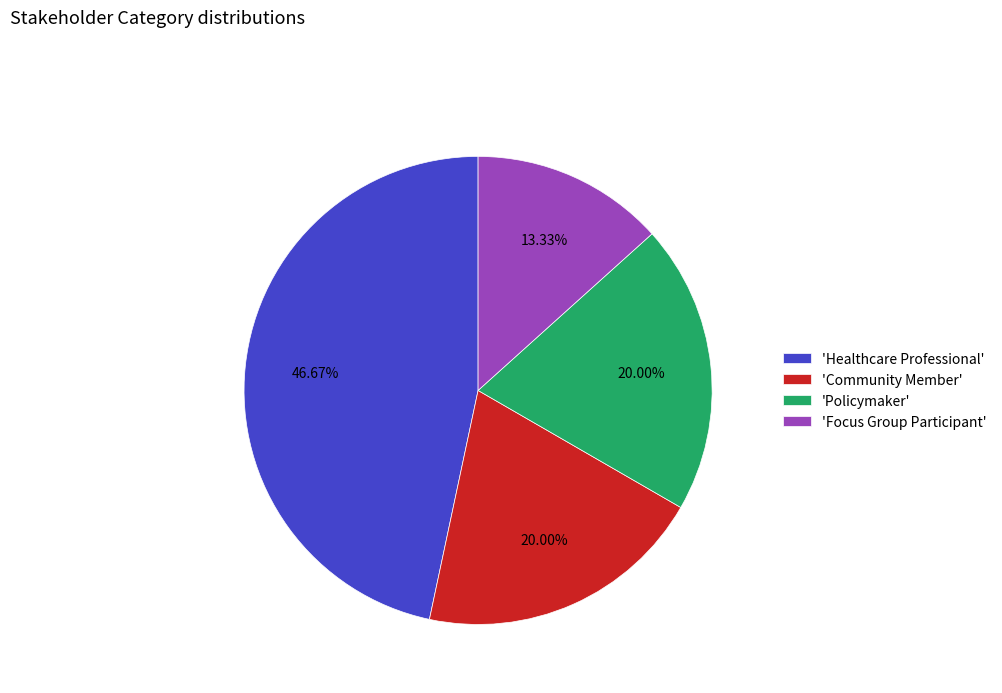

Count the number of slices in the pie.

4